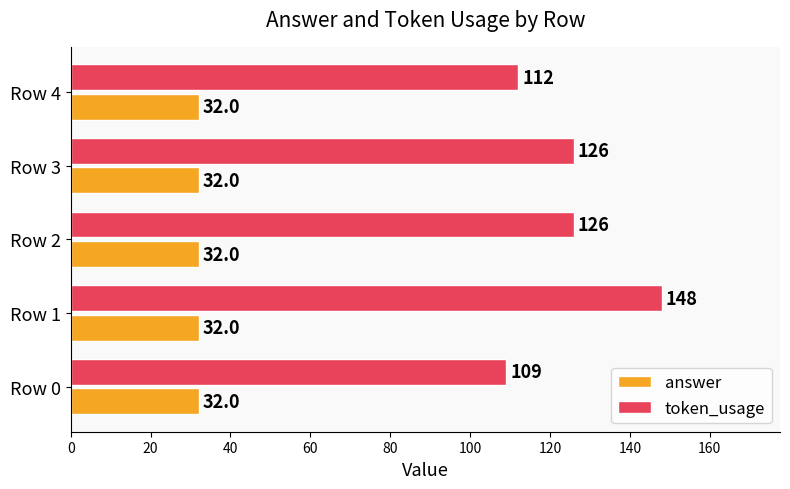

List the series in order of their overall mean, lowest first.

answer, token_usage